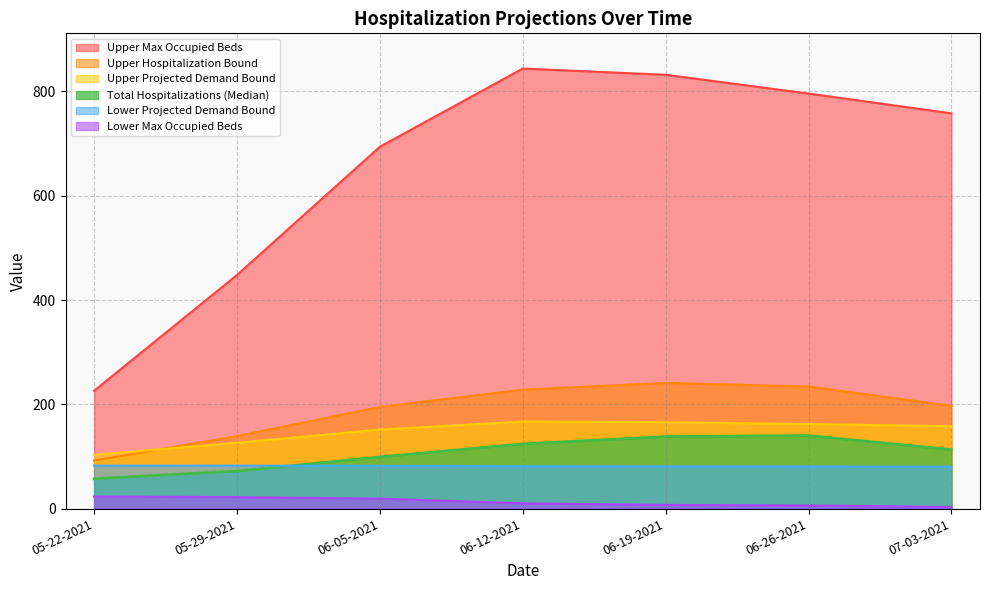

What position from the left is 06-05-2021?

3